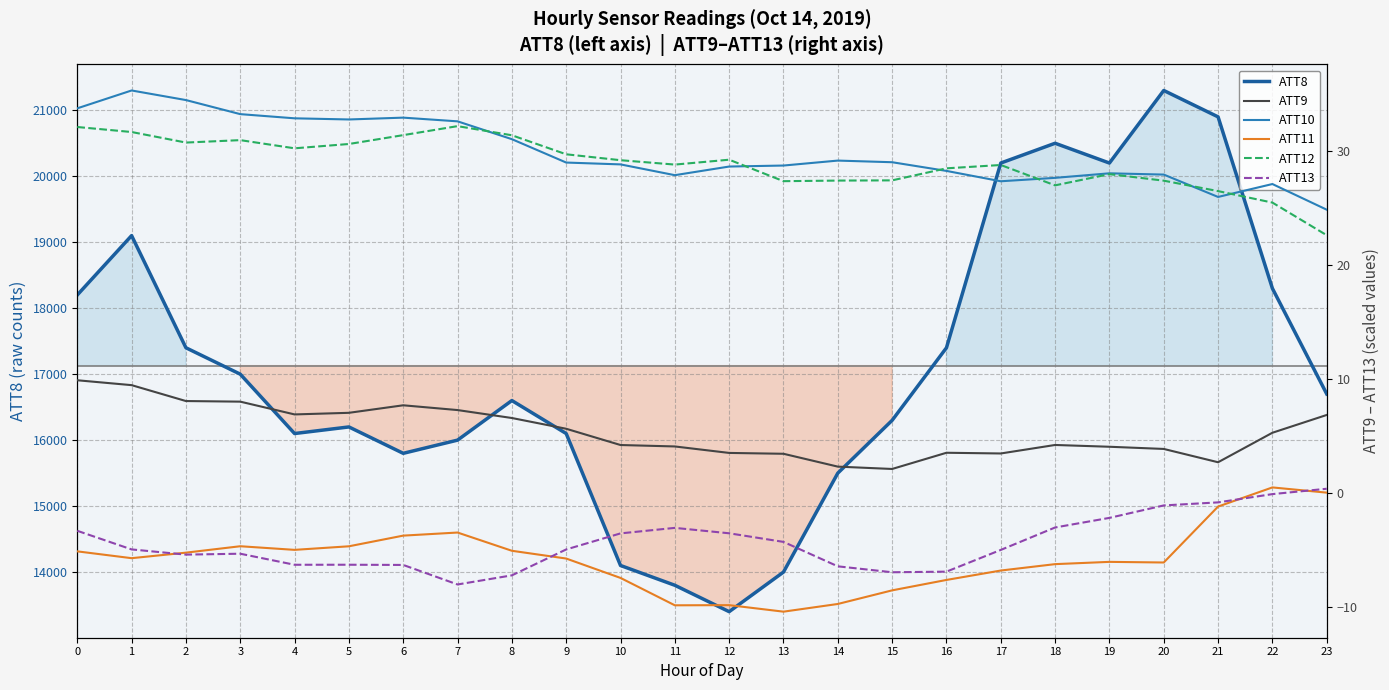

True or false: ATT11 and ATT9 intersect in this chart.

False